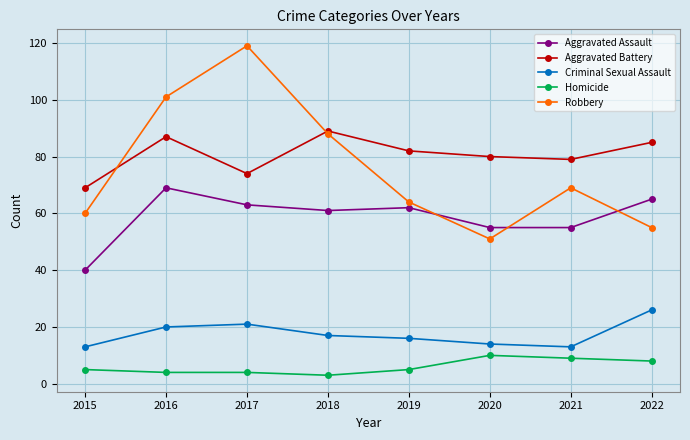

At which category does Robbery reach its first local peak?

2017